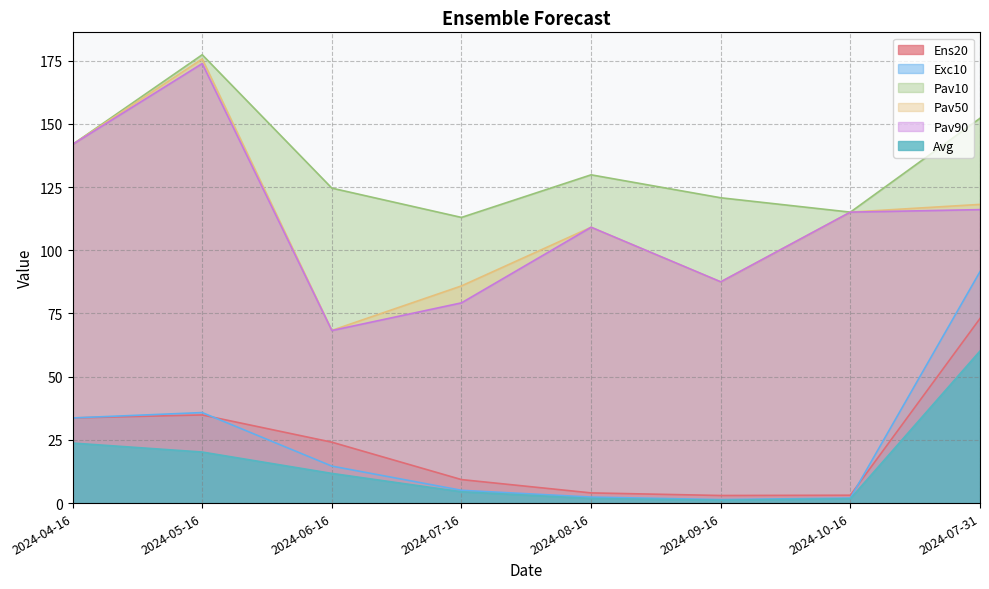

Where is Ens20 nearest to the value 38?

2024-05-16